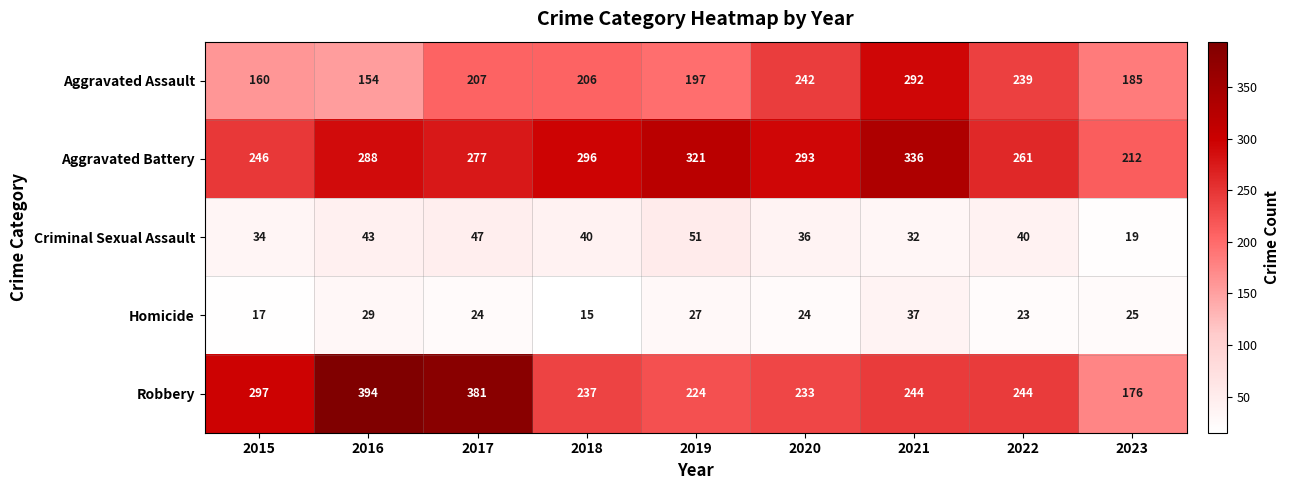

What is the total value across all series at 2020?

828